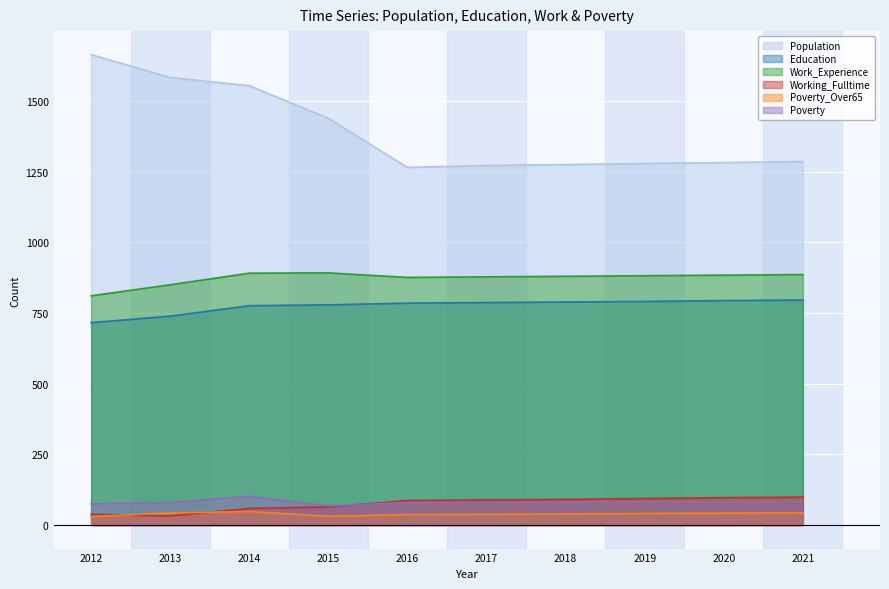

How many times do Working_Fulltime and Poverty cross each other?

1